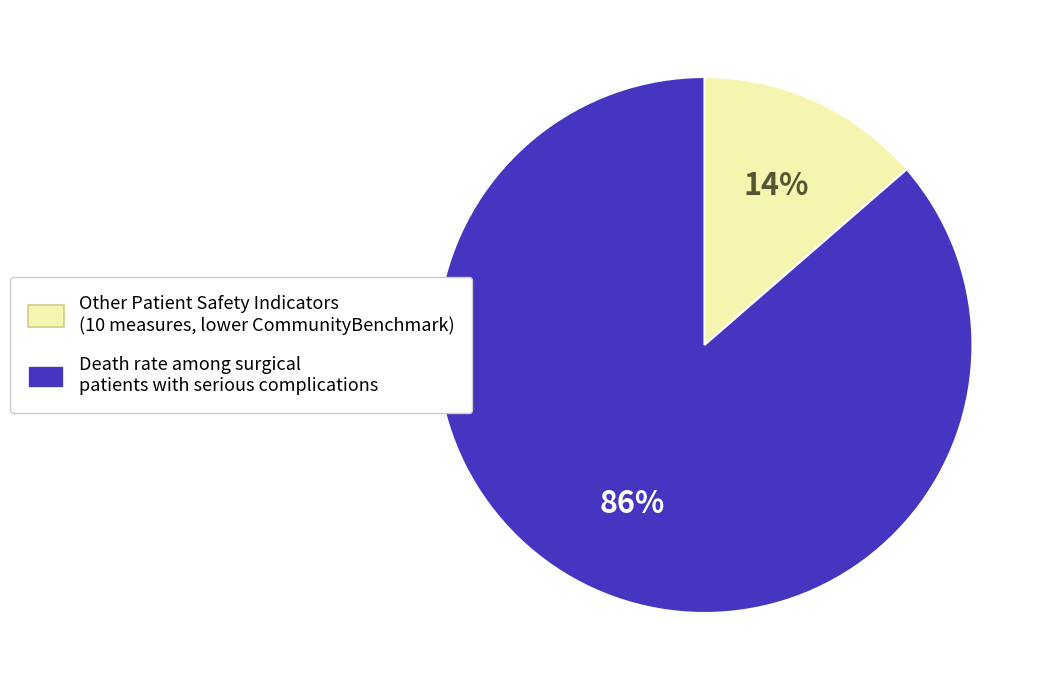

Is there any slice that represents more than half of the pie?

Yes